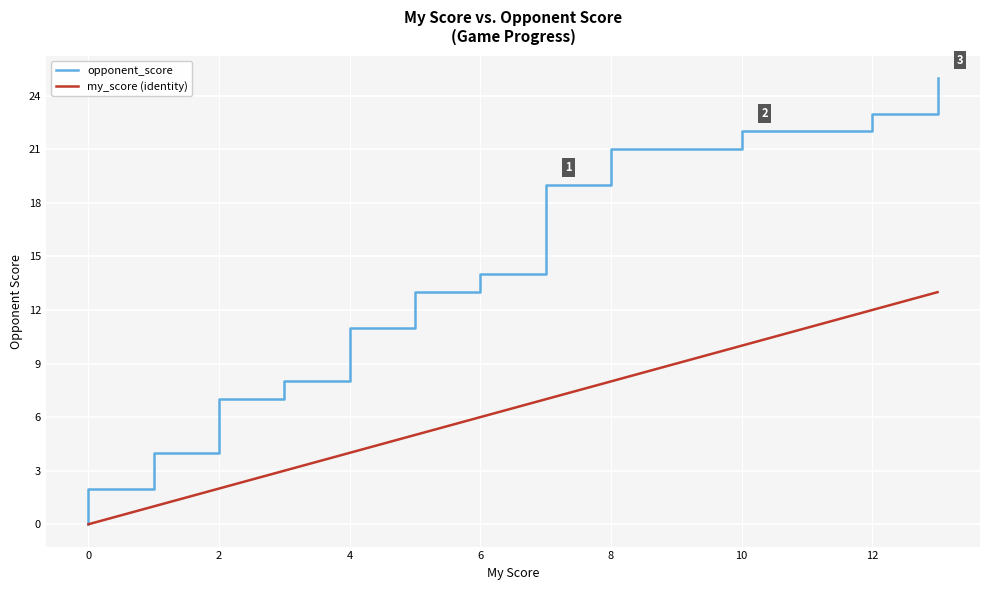

True or false: opponent_score and my_score (identity) cross at least once.

False